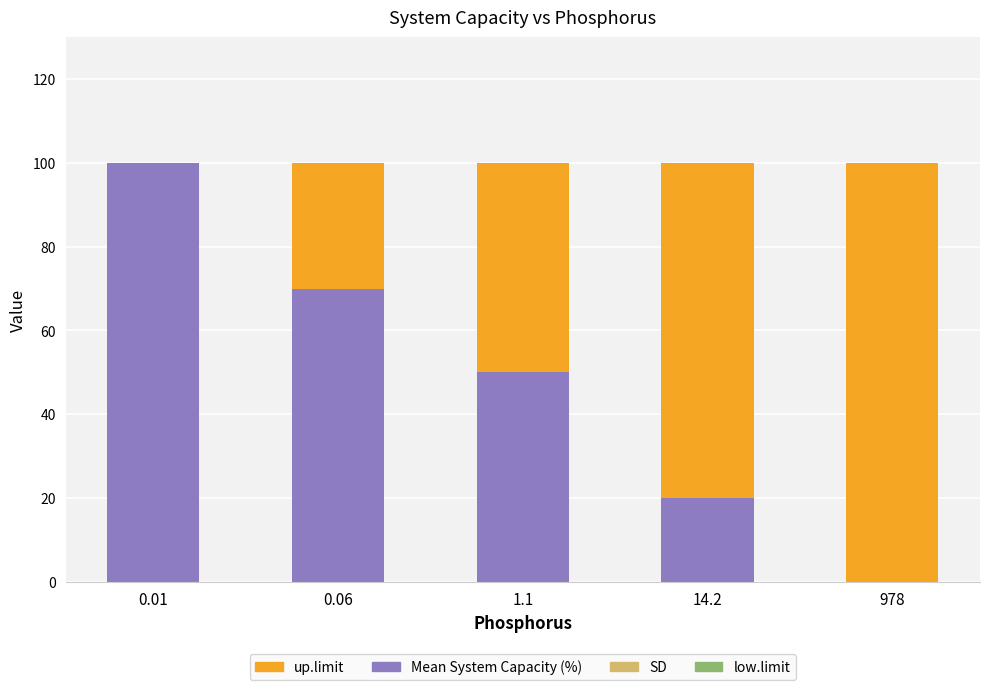

Are the bars grouped side by side (vs. stacked)?

No